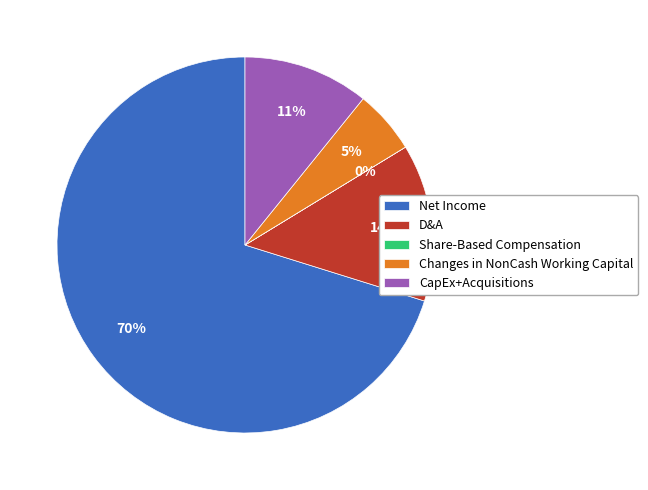

Which category has the biggest portion of the pie?

Net Income